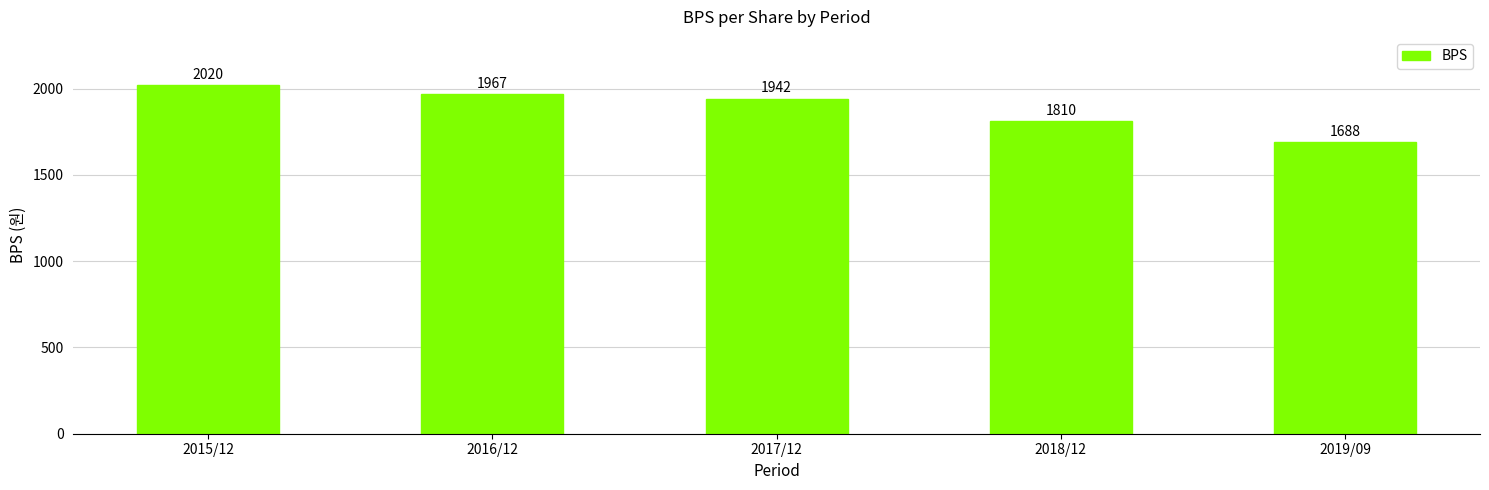

Reading left to right, what are all the values shown in this chart?

2015/12=2020	2016/12=1967	2017/12=1942	2018/12=1810	2019/09=1688